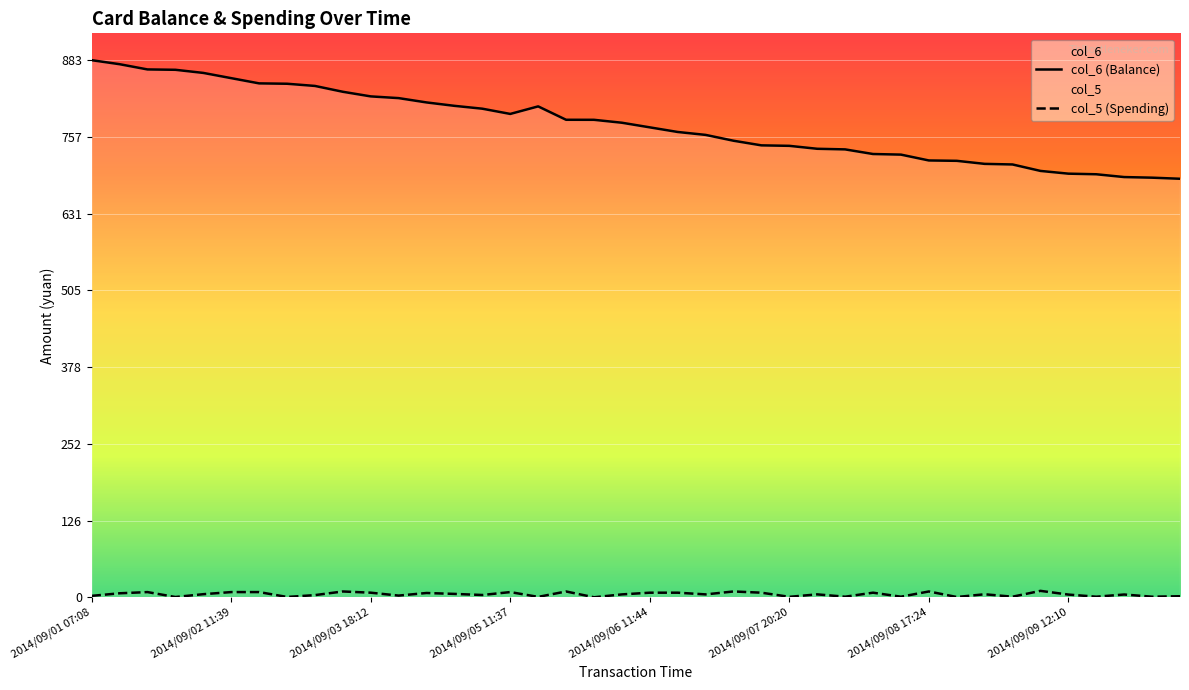

True or false: col_5 (Spending) and col_6 (Balance) cross at least once.

False